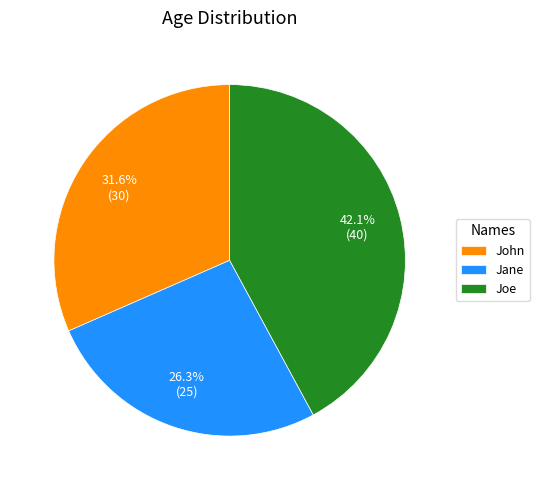

What is the ratio of the value at Jane to the value at John?

0.8